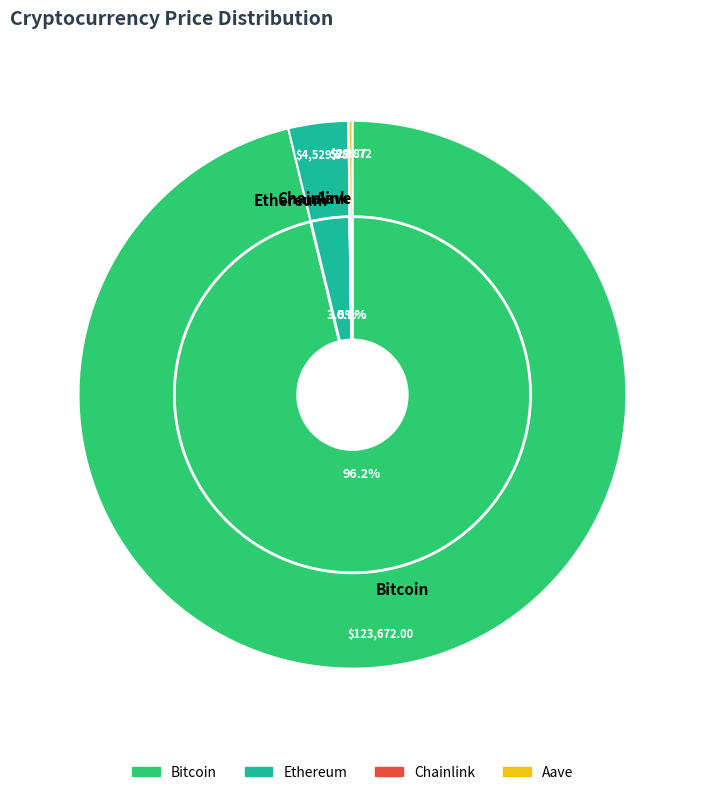

To the nearest percent, what portion does Ethereum represent?

4%